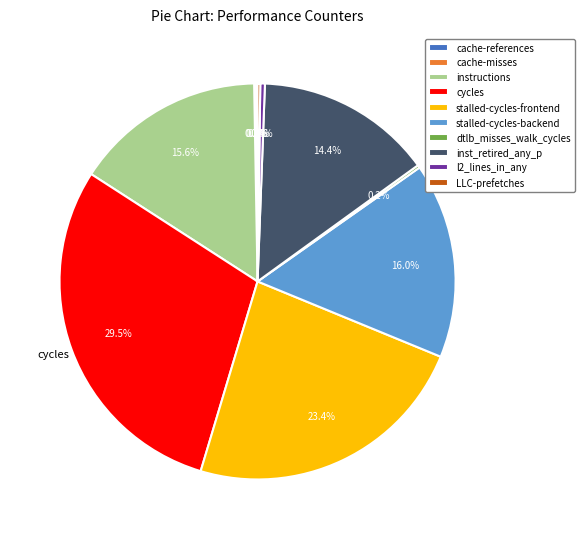

To the nearest percent, what is the average slice percentage?

10%